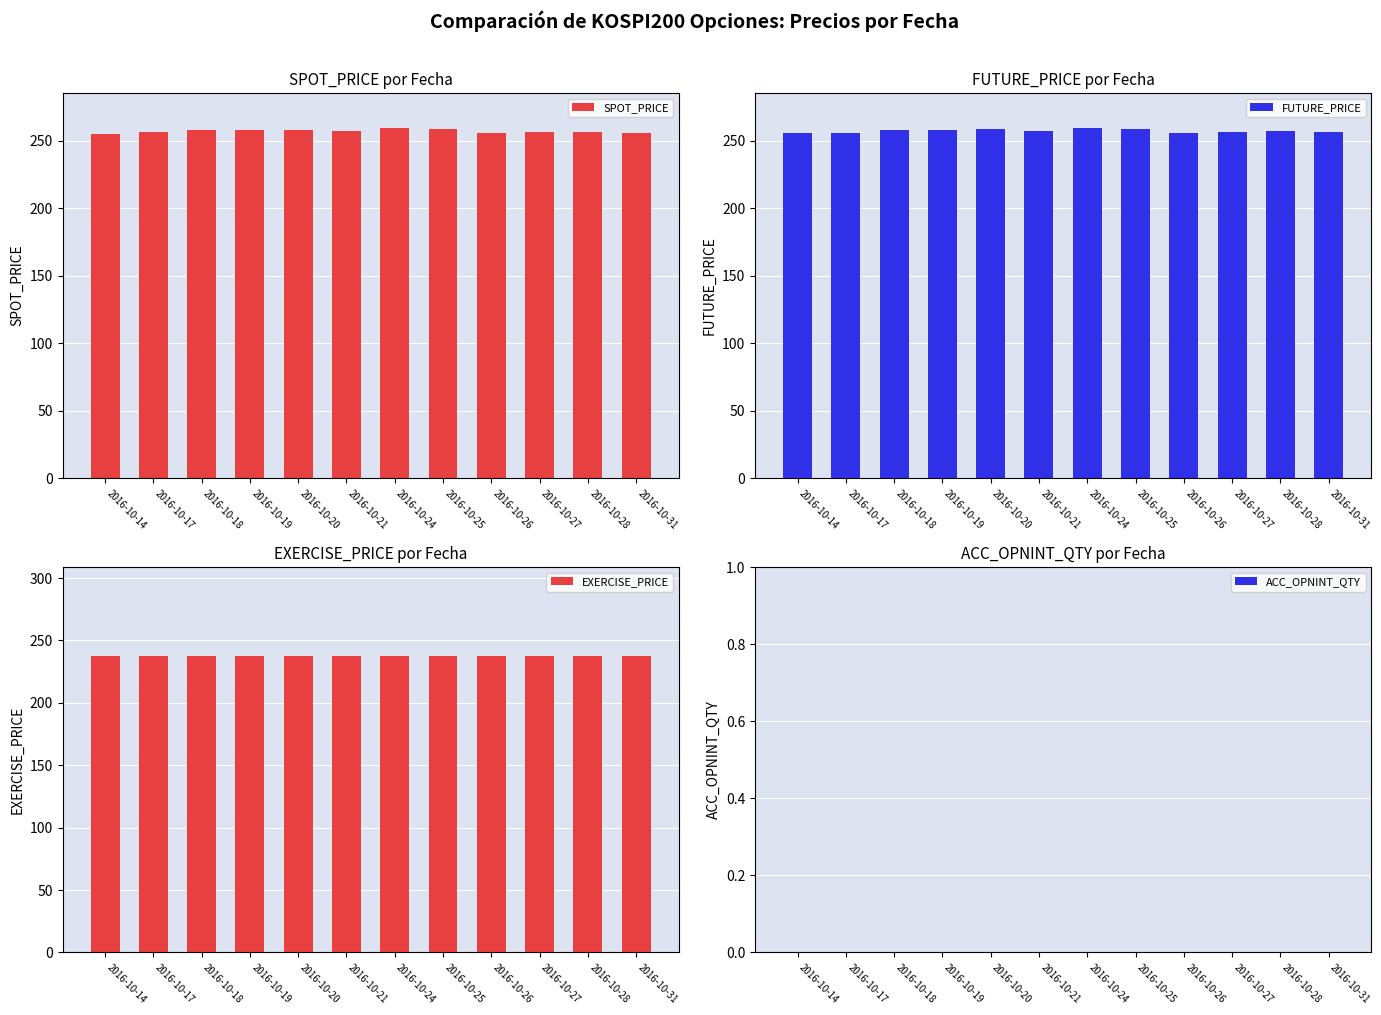

Which category has the highest value in the ACC_OPNINT_QTY series?

2016-10-14